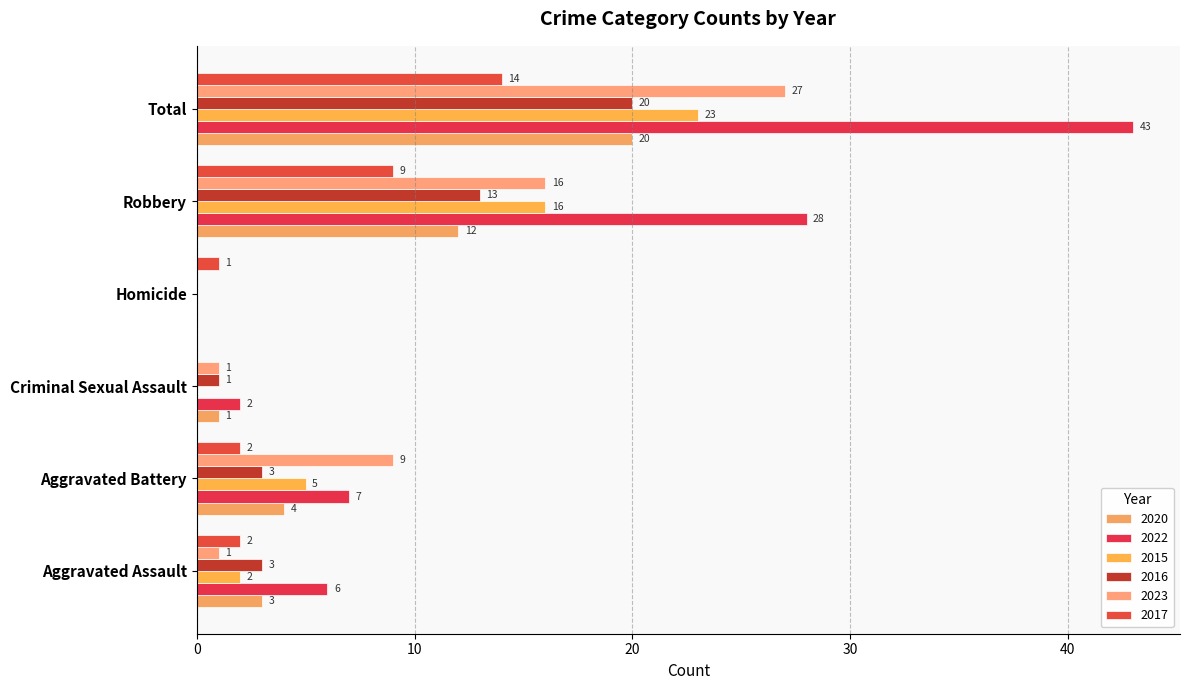

What is the label of the 5th bar from the left?

Robbery